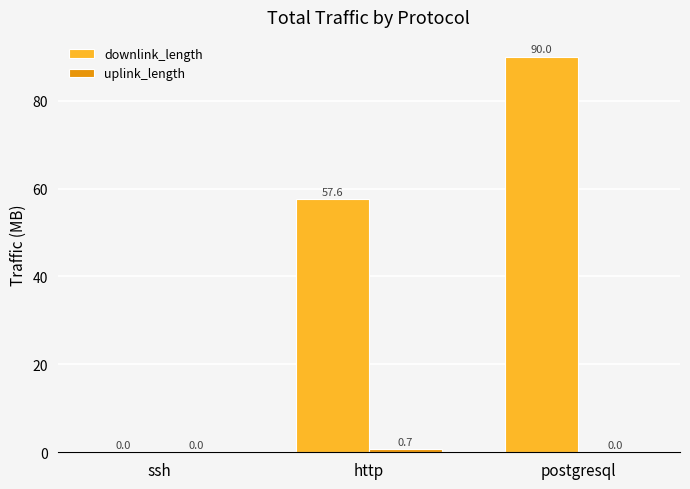

What is the maximum value for downlink_length?

90.0